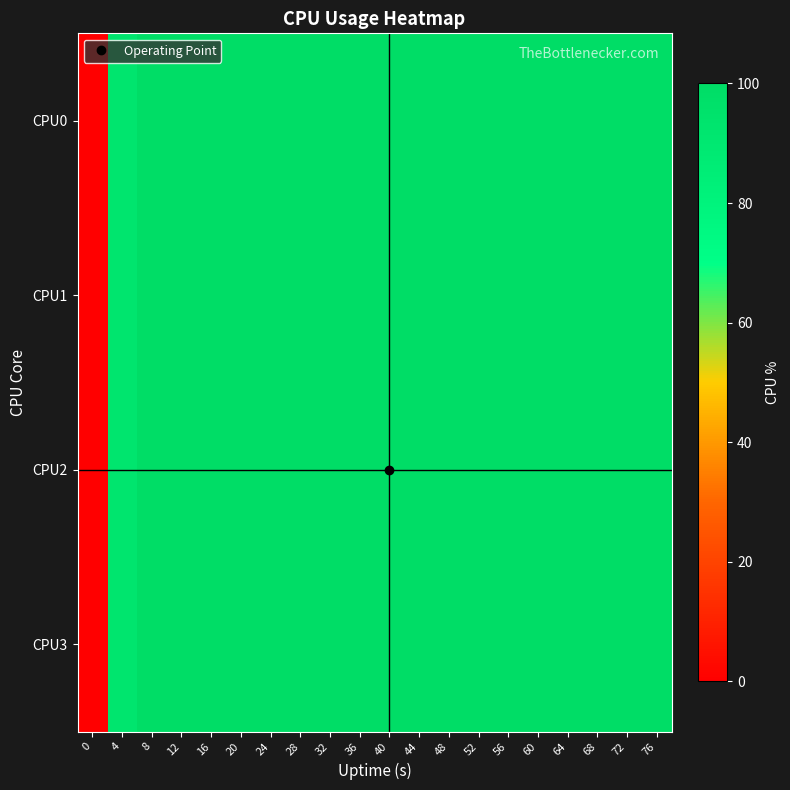

Which series has the widest spread of values?

CPU0